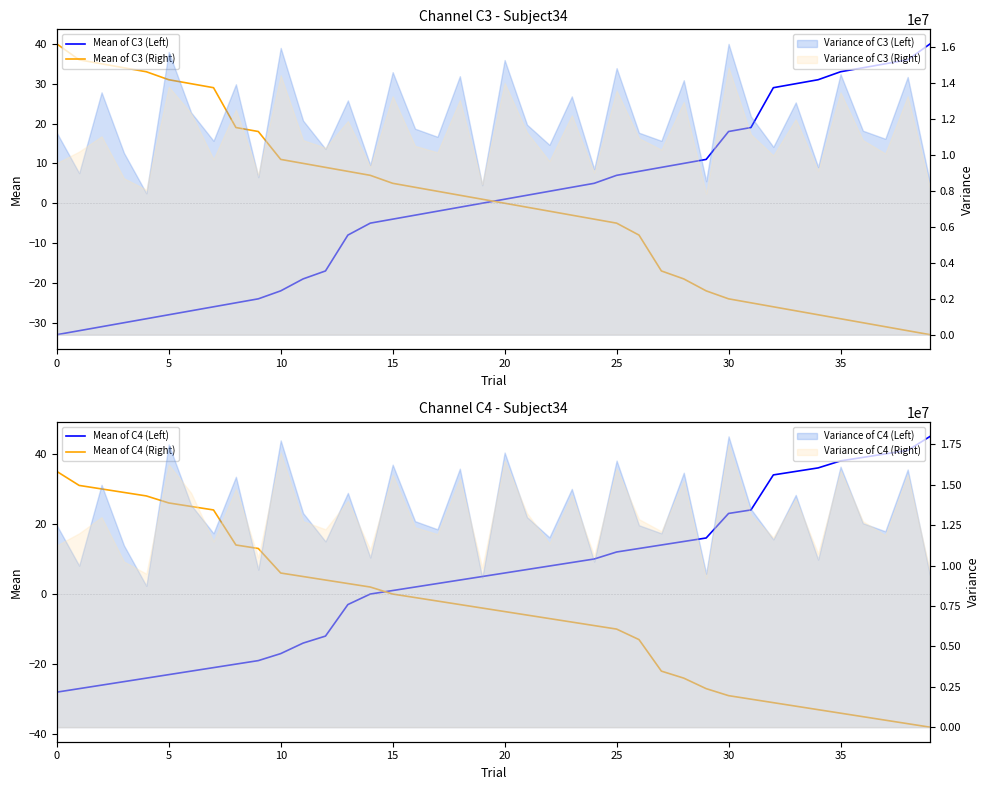

How many values in Mean of C3 (Right) are below zero?

19